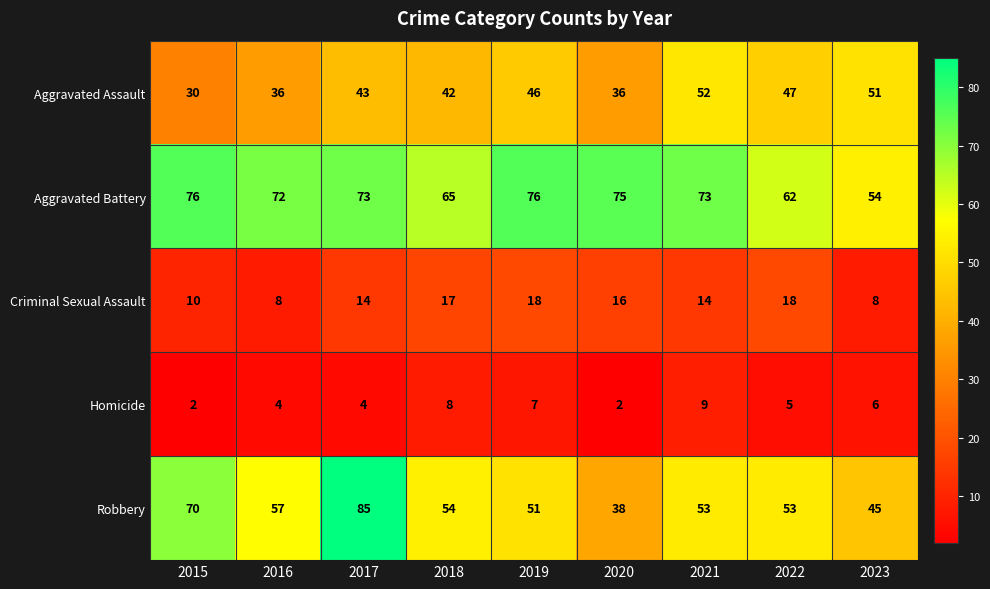

The value of Criminal Sexual Assault at 2015 is 10. True or false?

True